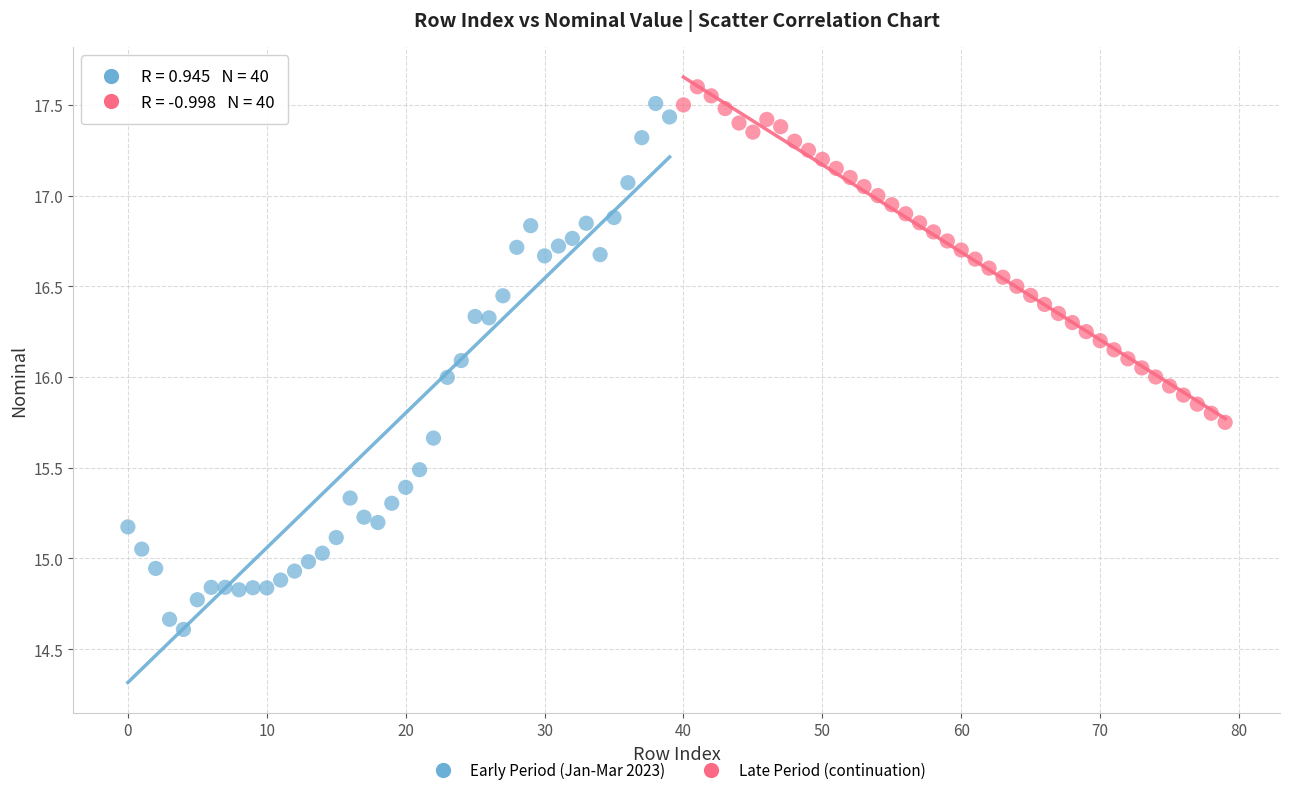

Which series has the largest Y range (max minus min)?

Early Period (Jan-Mar 2023)